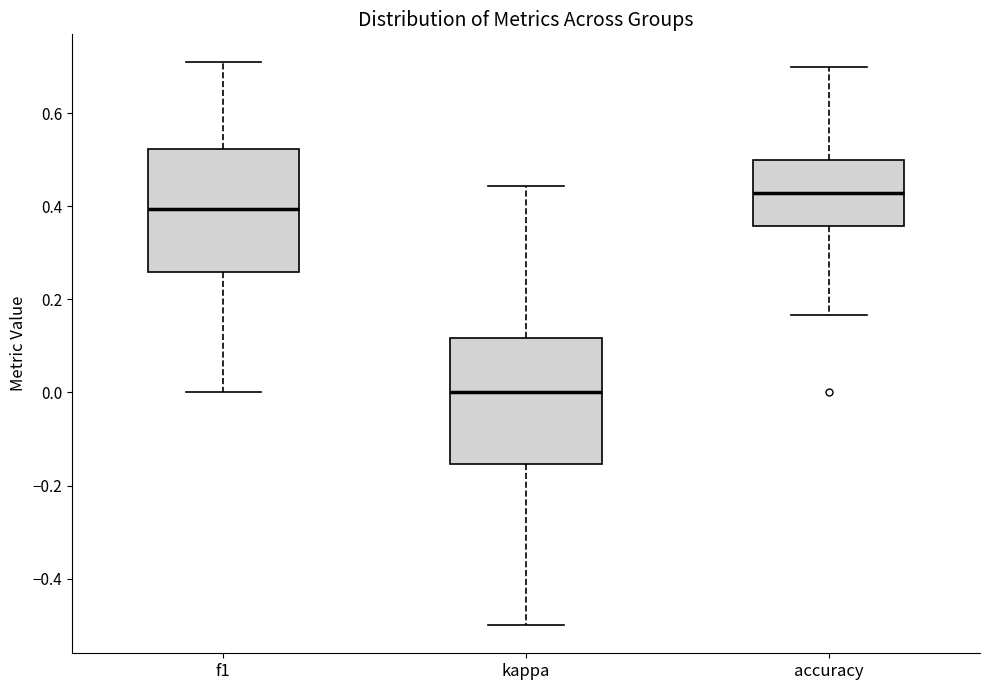

Where does the upper whisker of the box for f1 end on the y-axis? The values are not printed on the chart, so give them approximately, as read against the axis.

0.70